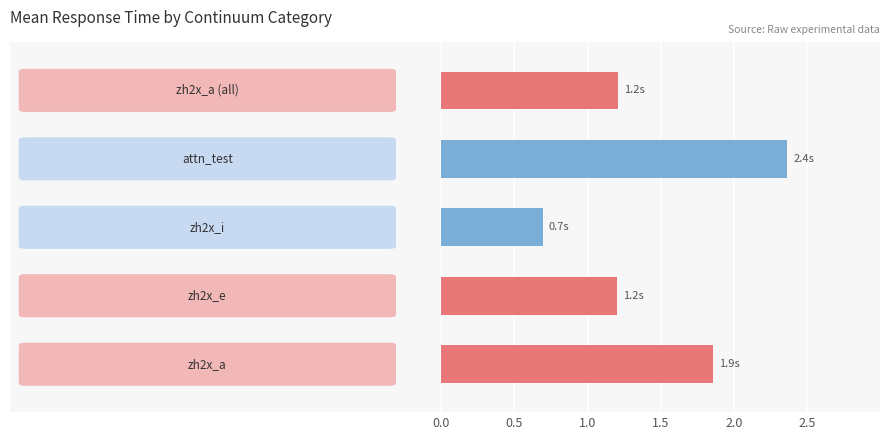

What is the difference between the maximum and minimum values?

1.7